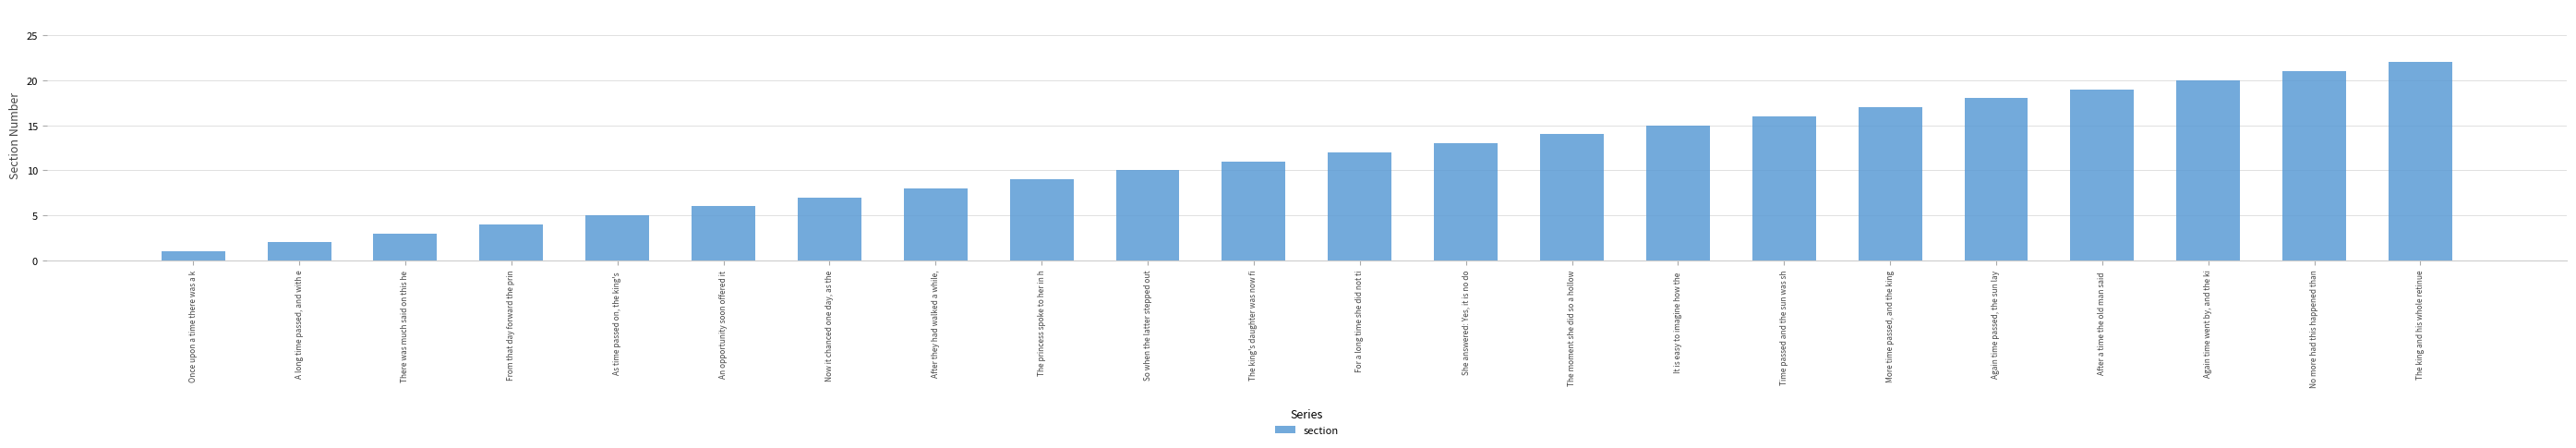

List the labels in order of value, largest first.

The king and his whole retinue, No more had this happened than, Again time went by, and the ki, After a time the old man said , Again time passed, the sun lay, More time passed, and the king, Time passed and the sun was sh, It is easy to imagine how the , The moment she did so a hollow, She answered: Yes, it is no do, For a long time she did not ti, The king's daughter was now fi, So when the latter stepped out, The princess spoke to her in h, After they had walked a while,, Now it chanced one day, as the, An opportunity soon offered it, As time passed on, the king's , From that day forward the prin, There was much said on this he, A long time passed, and with e, Once upon a time there was a k